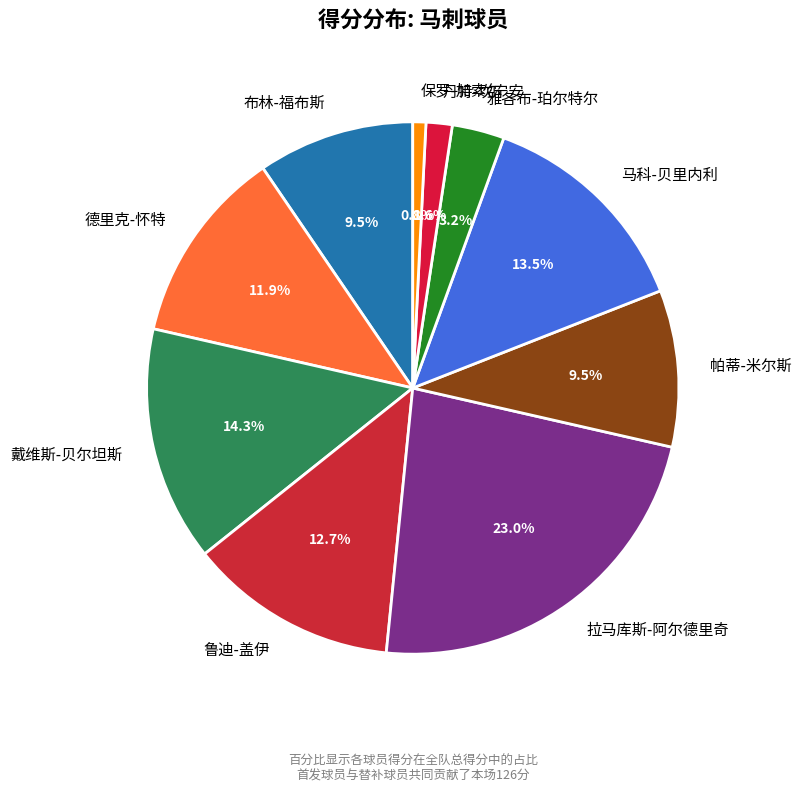

To the nearest percent, what is the average slice percentage?

10%